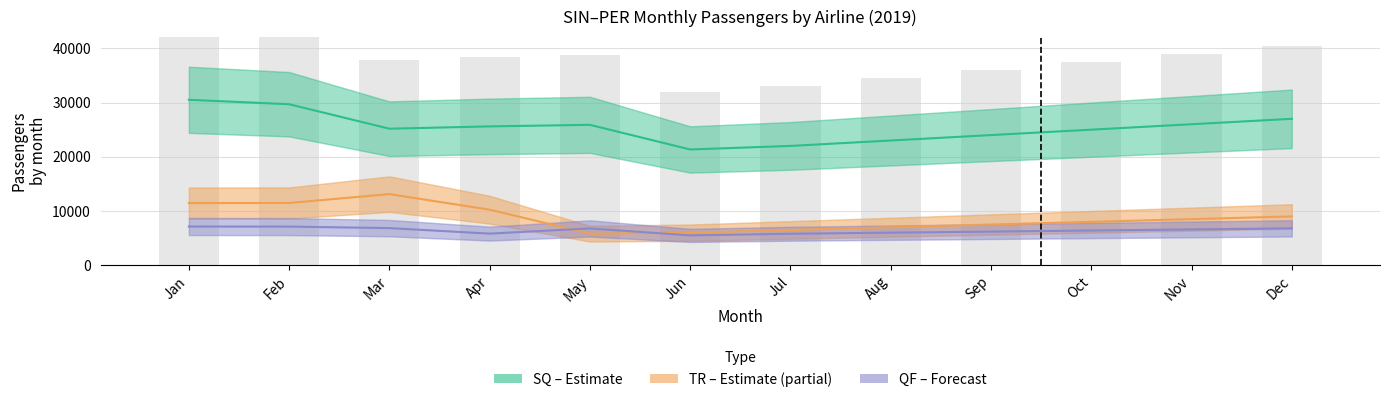

Reading left to right, extract all data points from this chart.

SQ (Estimate): Jan=30508.6	Feb=29691.8	Mar=25176.2	Apr=25604.4	May=25889.4	Jun=21344.6	Jul=22000.0	Aug=23000.0	Sep=24000.0	Oct=25000.0	Nov=26000.0	Dec=27000.0
TR (Partial): Jan=11460.8	Feb=11475.5	Mar=13113.0	Apr=10242.2	May=5815.8	Jun=6000.0	Jul=6500.0	Aug=7000.0	Sep=7500.0	Oct=8000.0	Nov=8500.0	Dec=9000.0
QF (Forecast): Jan=7132.6	Feb=7123.1	Mar=6841.4	Apr=5825.3	May=6783.1	Jun=5500.0	Jul=5800.0	Aug=6000.0	Sep=6200.0	Oct=6400.0	Nov=6600.0	Dec=6800.0